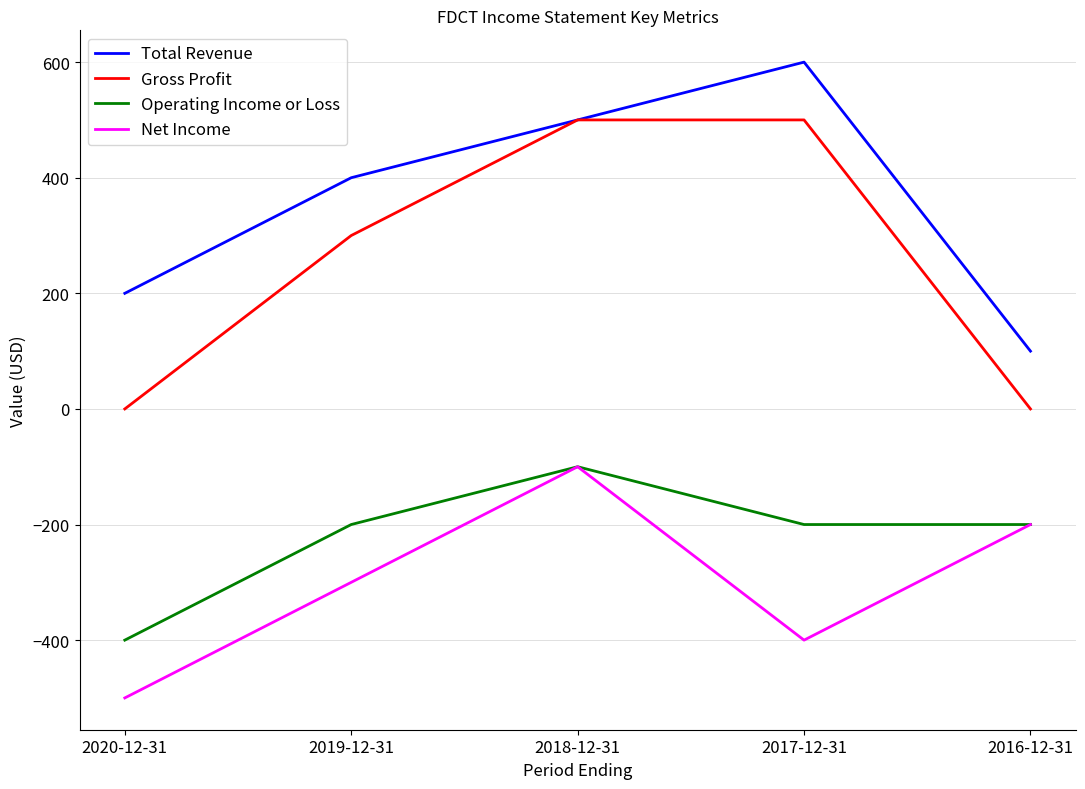

Which series changed the most between 2018-12-31 and 2017-12-31?

Net Income